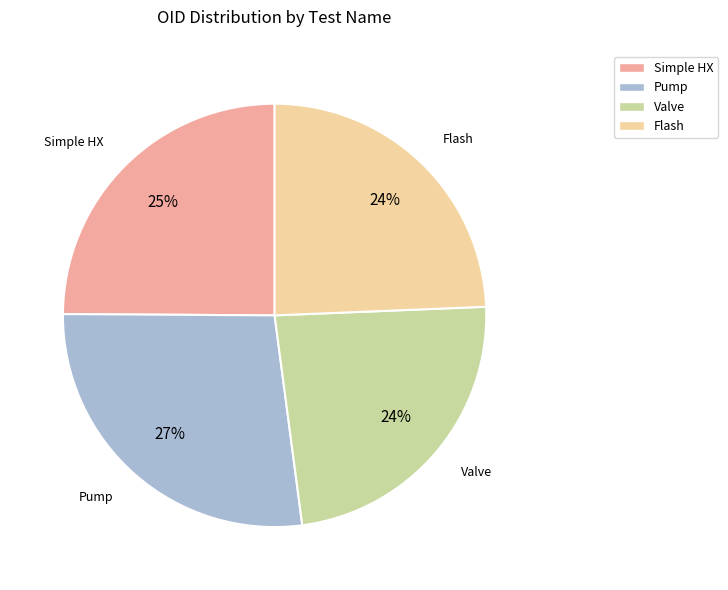

Do Pump and Valve together represent more than half of the pie?

Yes